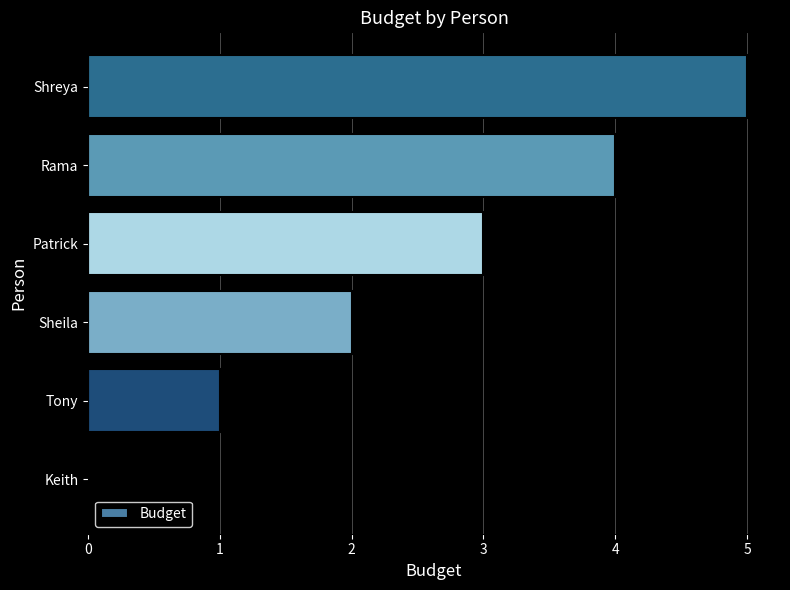

How many values are above zero?

5